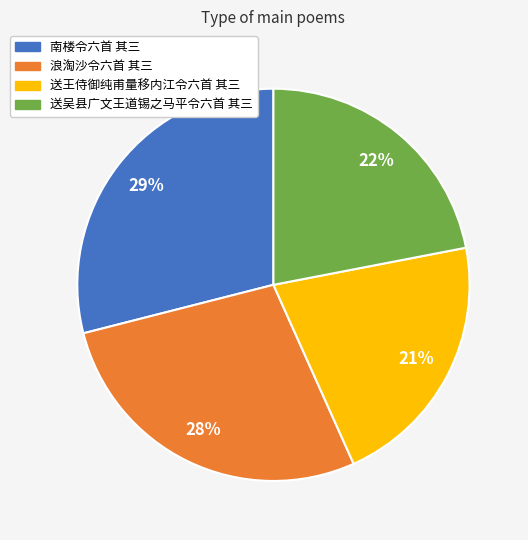

What is the smallest slice in the pie chart?

送王侍御纯甫量移内江令六首 其三